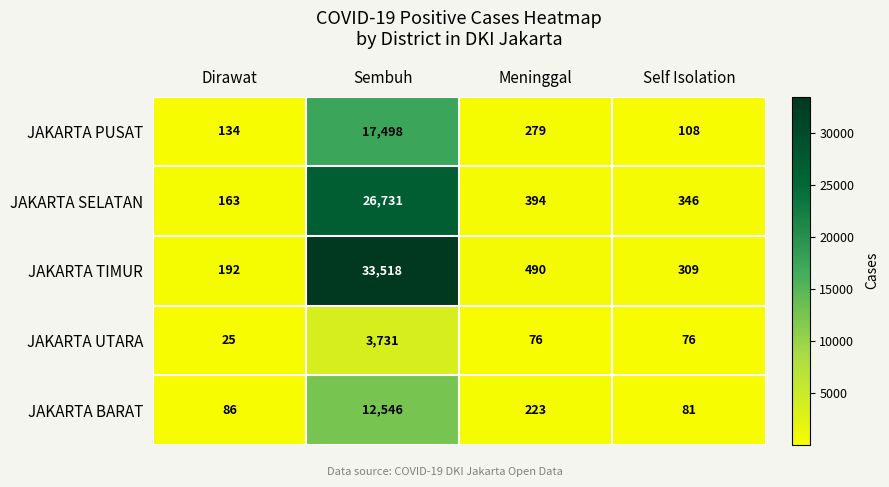

What is the difference between the JAKARTA BARAT values at Self Isolation and Sembuh?

12465